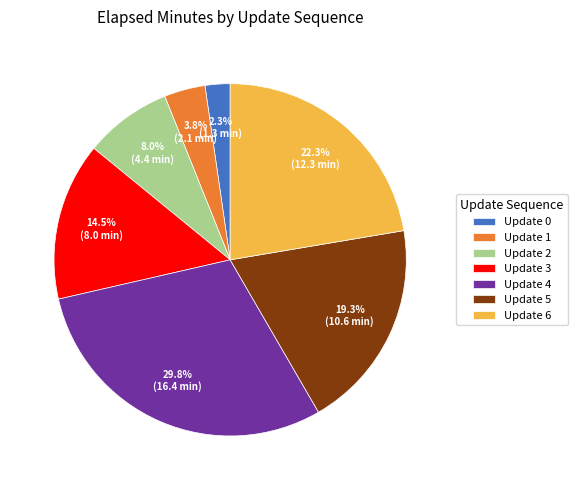

Rank the categories by value from highest to lowest.

Update 4, Update 6, Update 5, Update 3, Update 2, Update 1, Update 0